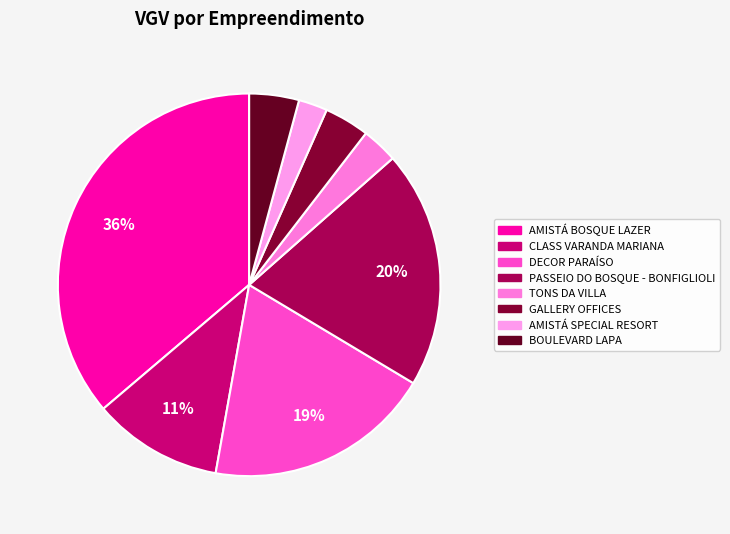

Count the number of slices in the pie.

8